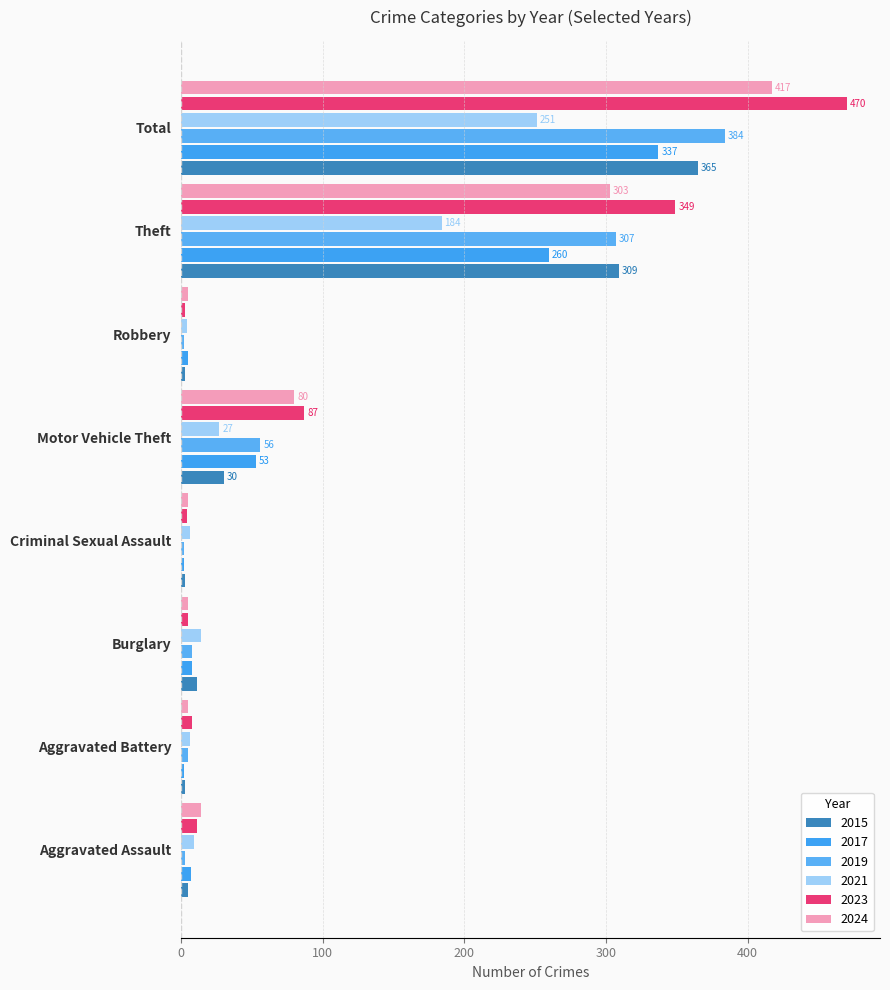

What is the difference between the second highest and second lowest values in the 2019 series?

305